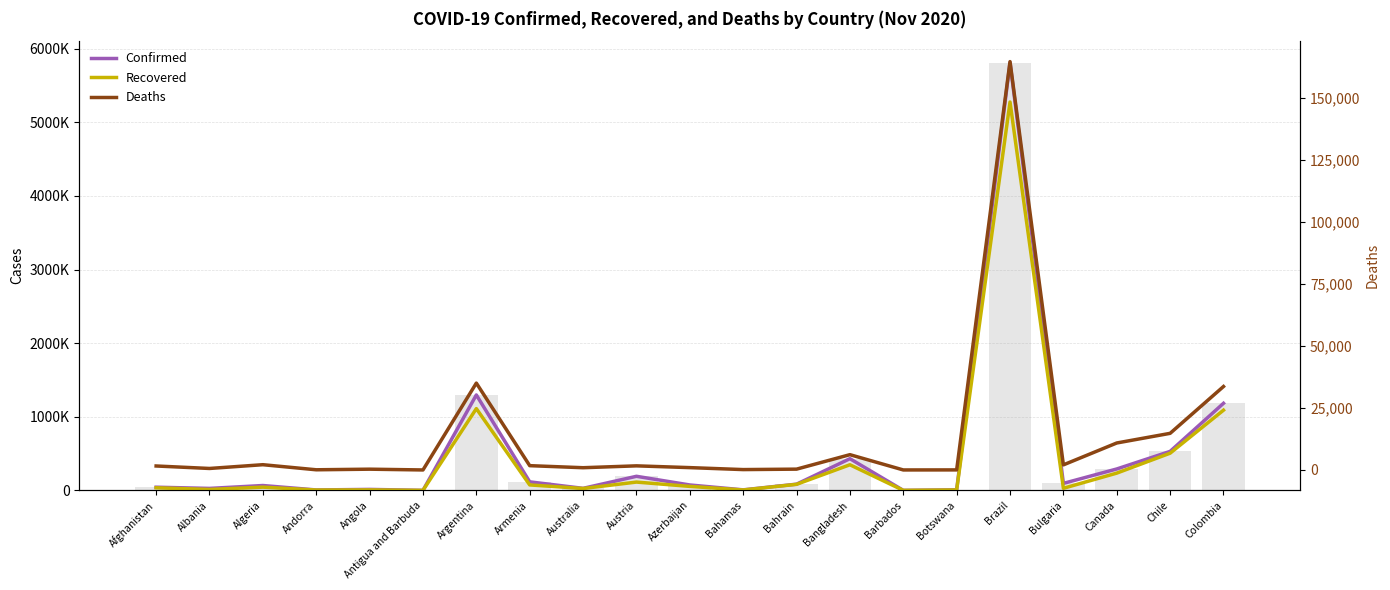

What is the label of the 11th bar from the right?

Azerbaijan